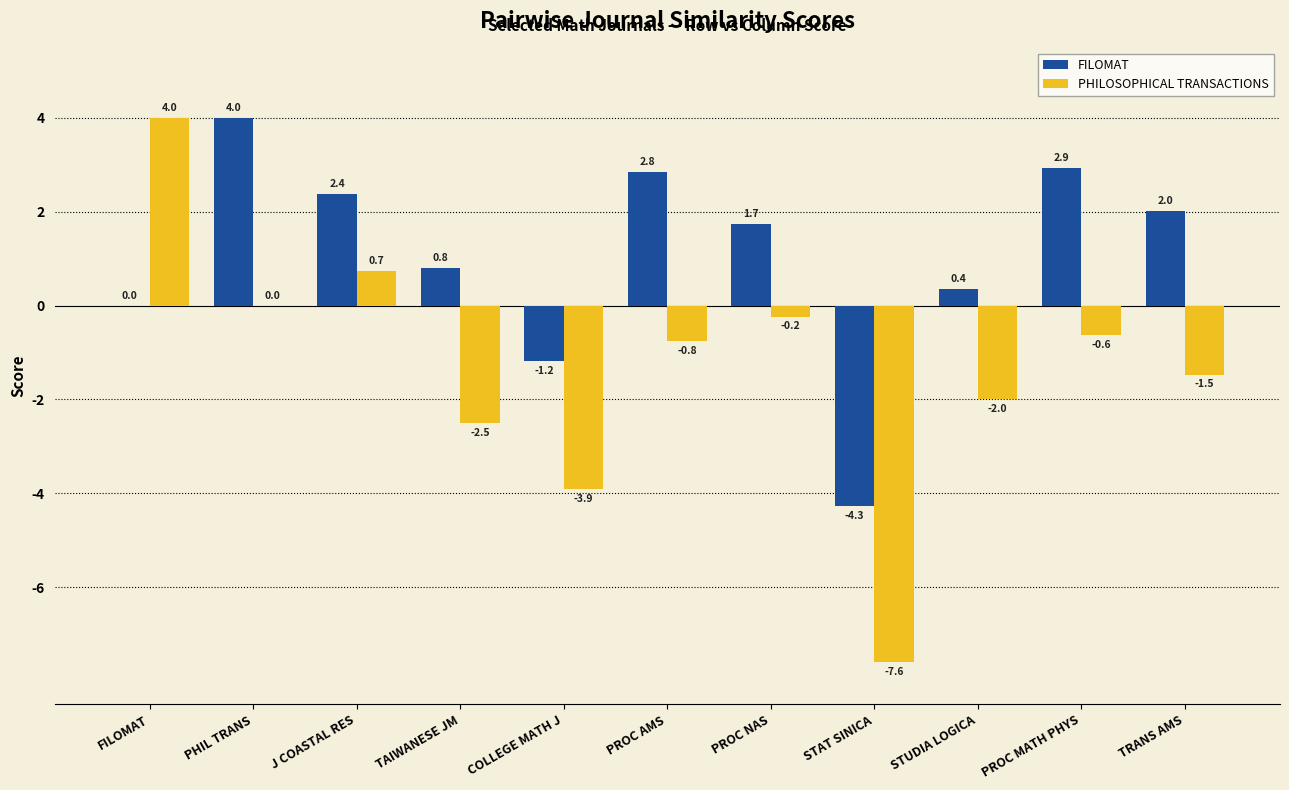

Between PHIL TRANS and STAT SINICA, which series saw the biggest shift?

FILOMAT